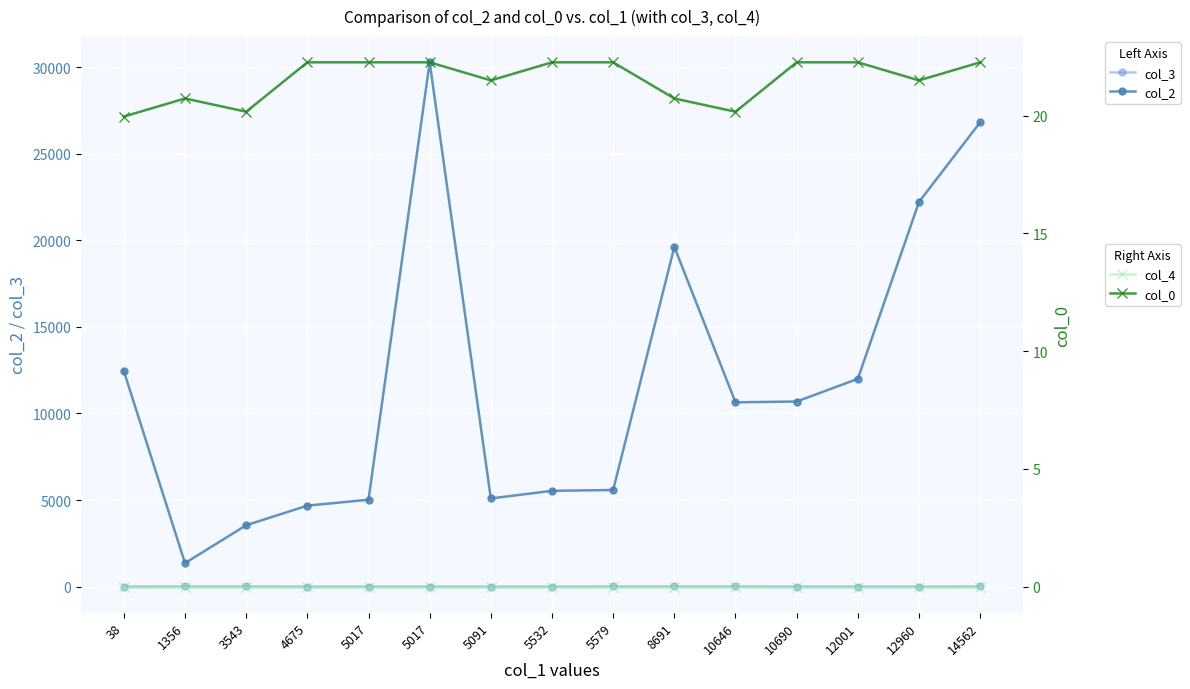

What is the greatest value displayed?

30287.0